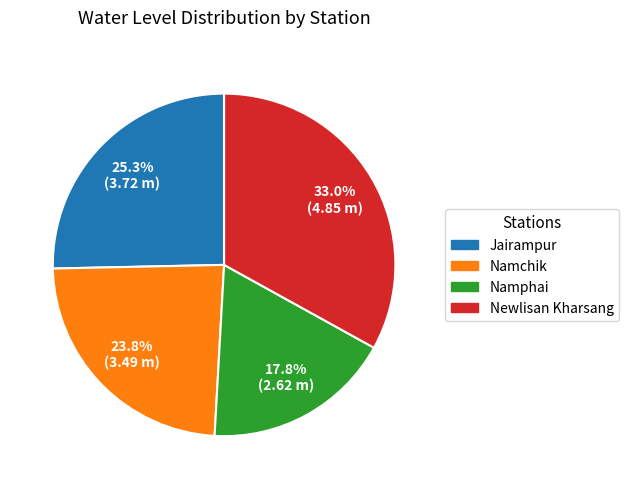

To the nearest percent, what is the difference between the Newlisan Kharsang and Jairampur slice percentages?

8%